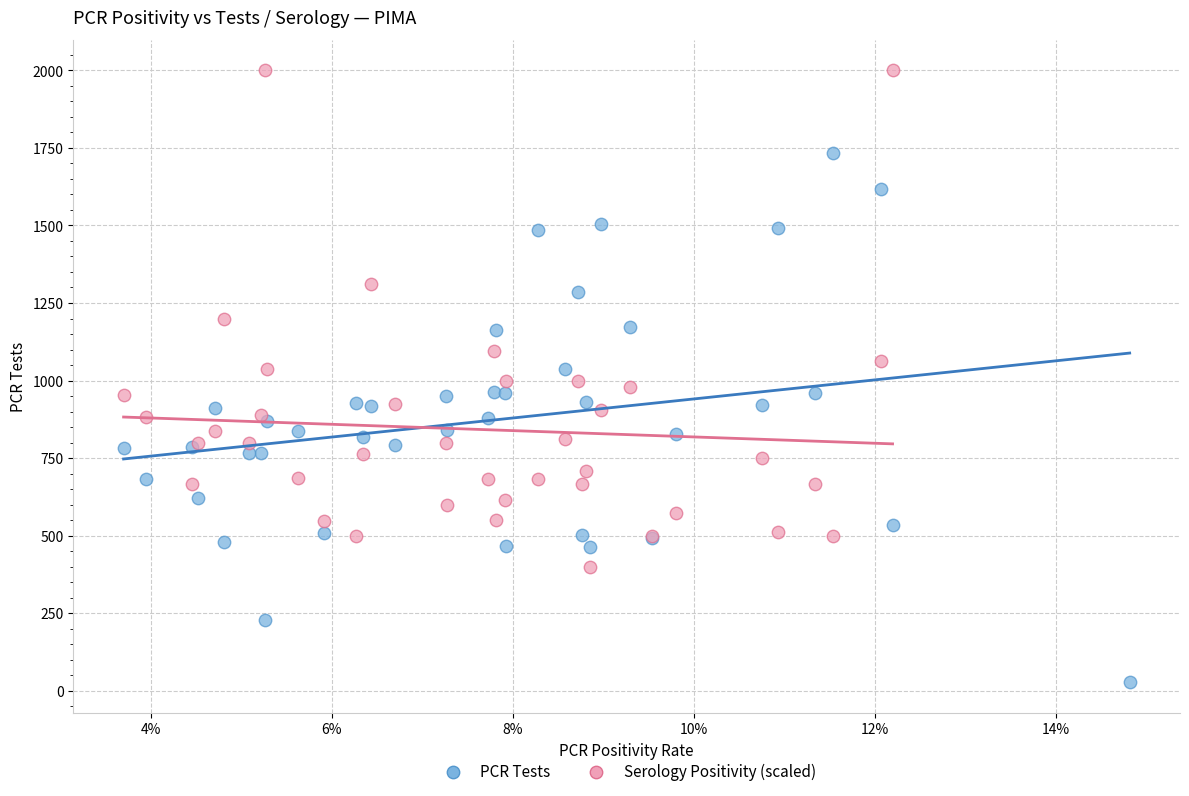

Which series contains the lowest Y value?

PCR Tests